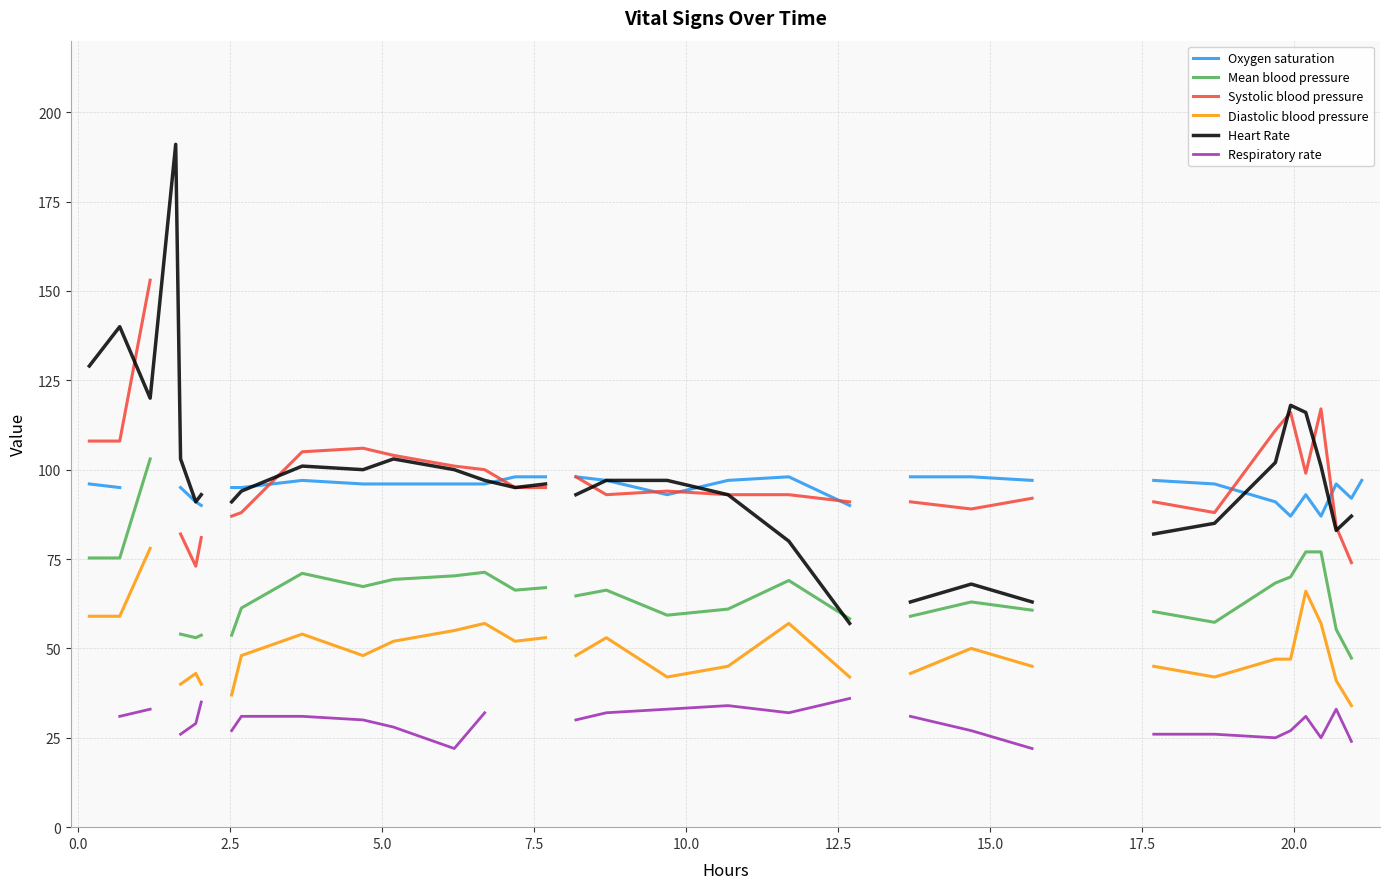

How many data points does each series have?

40